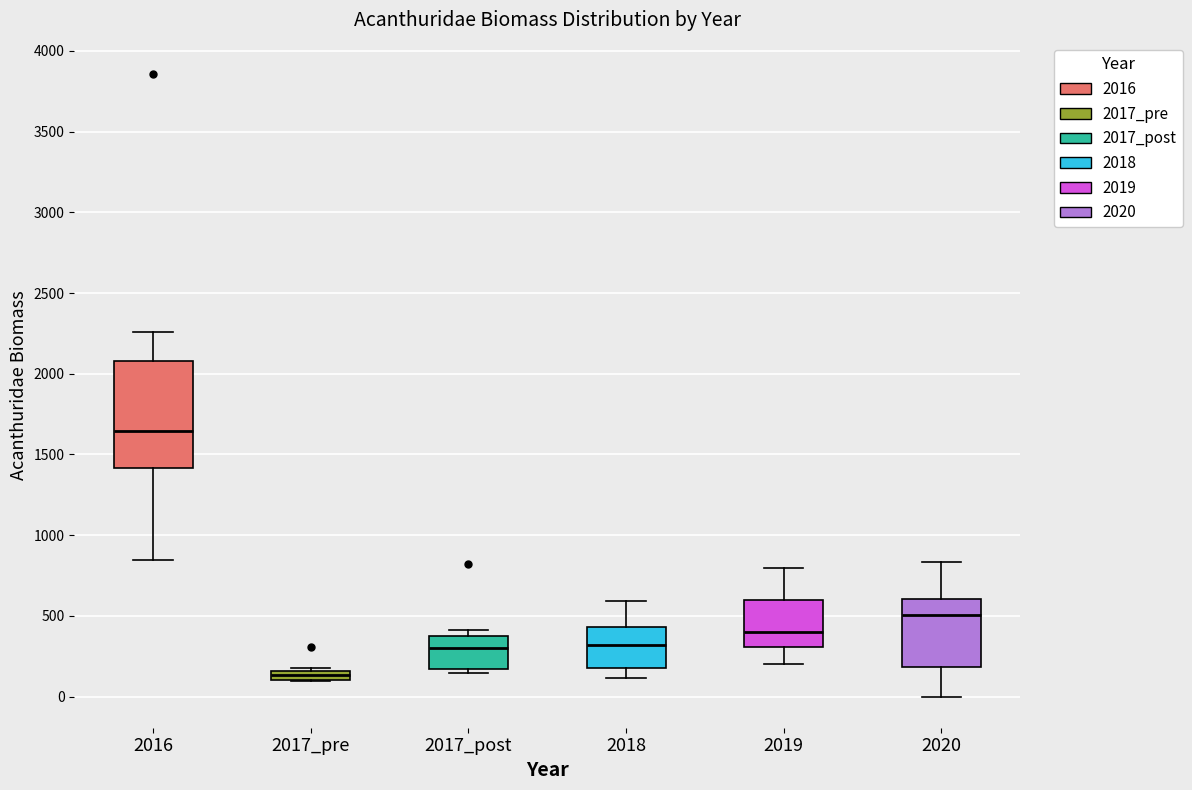

Where does the median line of the box for 2018 sit on the y-axis? The values are not printed on the chart, so give them approximately, as read against the axis.

300